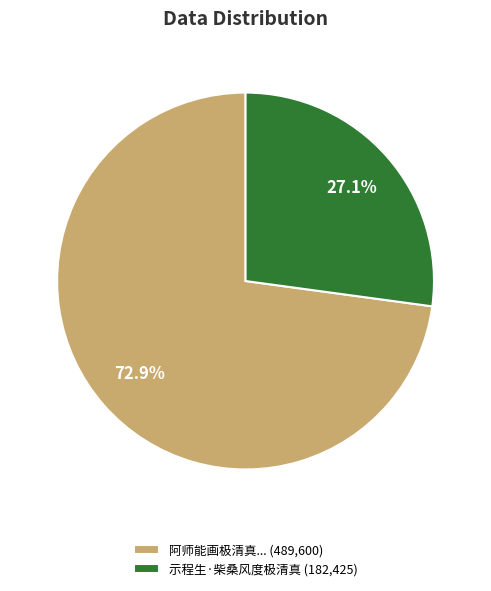

How much of the chart is everything except 示程生·柴桑风度极清真 (182,425)?

72.9%